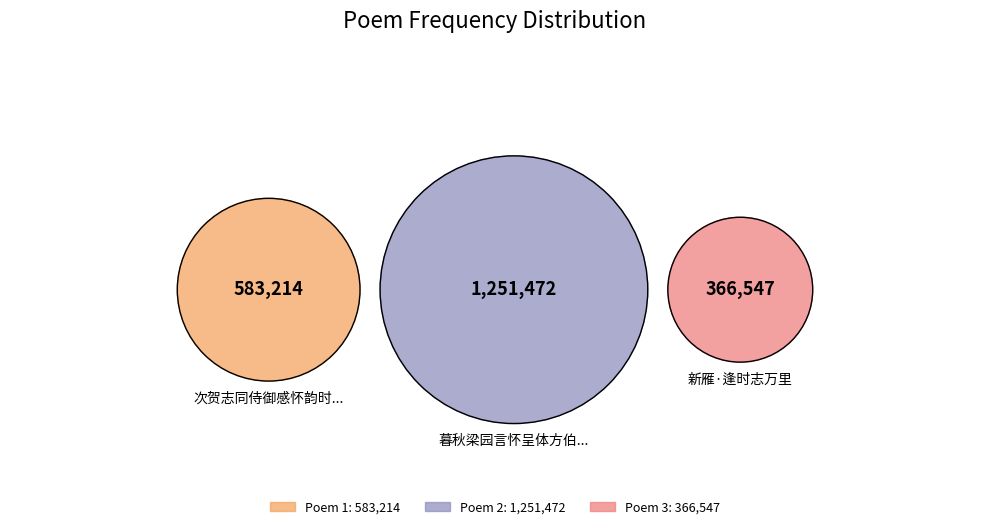

The 暮秋梁园言怀呈体方伯振二诗伯 其二 送时志秀才赴礼闱 slice represents 64% of the pie. True or false?

False